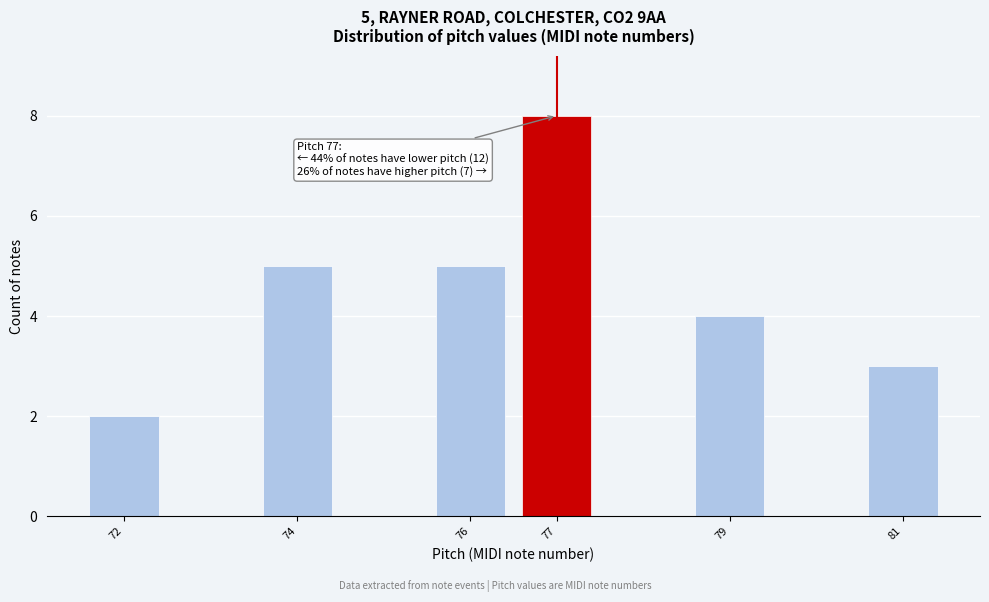

Reading right to left, transcribe all the data shown in this chart.

3	4	8	5	5	2